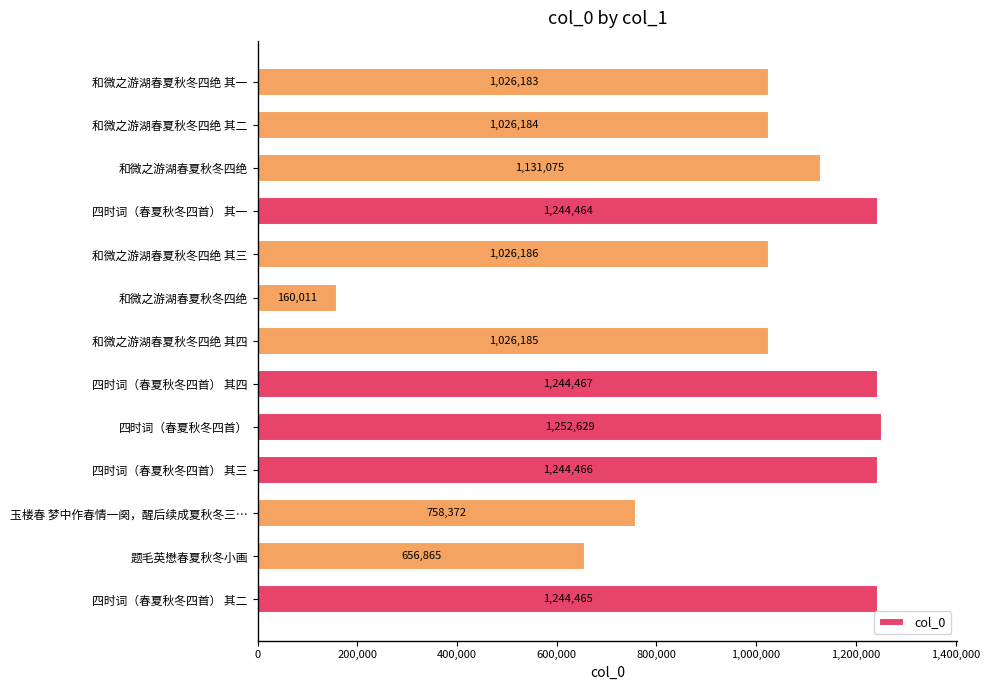

How many data points does each series have?

13